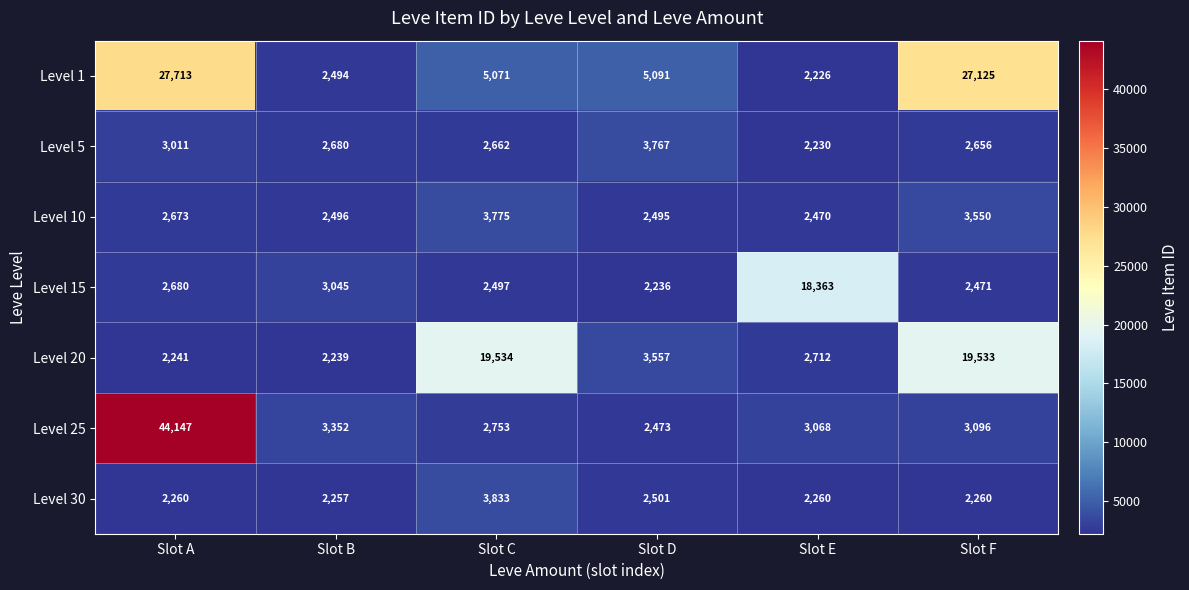

Where is Level 10 nearest to the value 3122?

Slot F